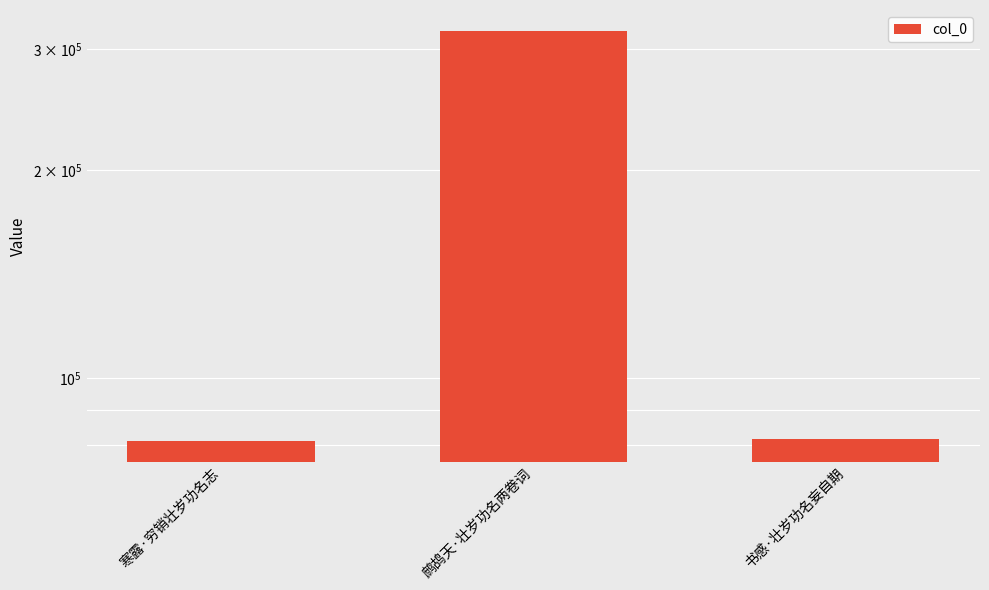

List the labels in order of value, largest first.

鹧鸪天·壮岁功名两卷词, 书感·壮岁功名妄自期, 寒露·穷销壮岁功名志